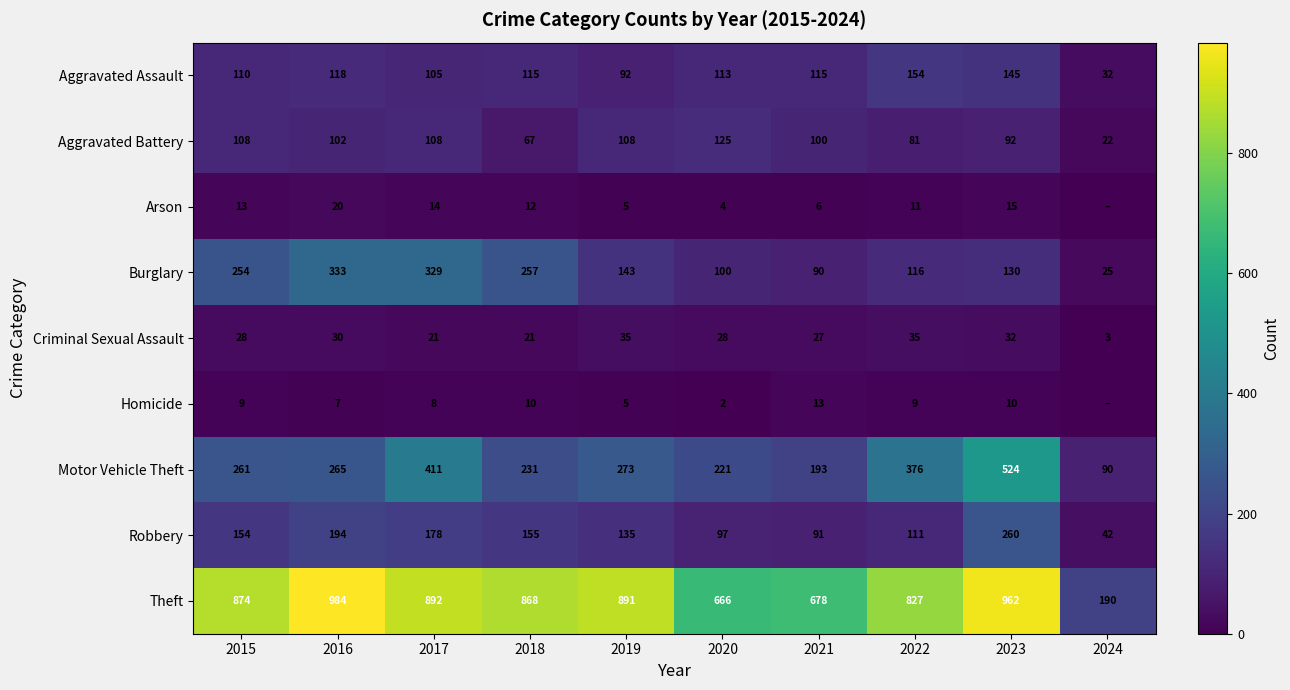

What is the average value of the Criminal Sexual Assault series?

26